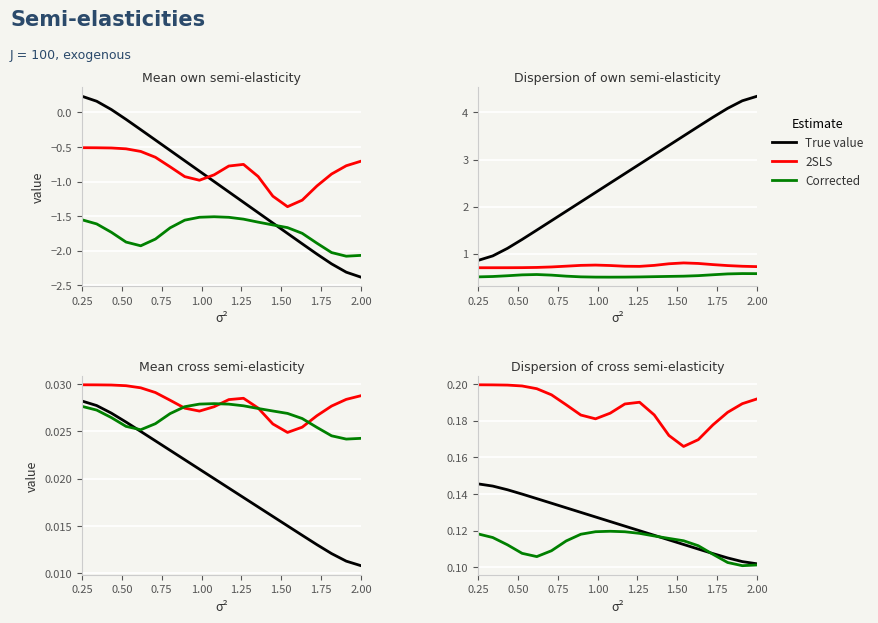

At which label does 2SLS reach its peak?

0.25